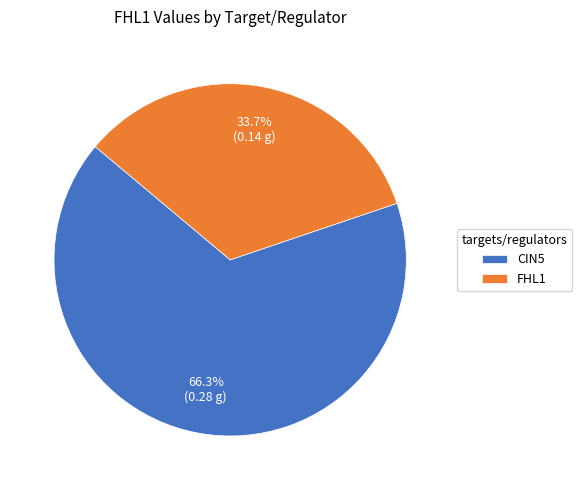

What percentage is NOT represented by FHL1?

66.3%